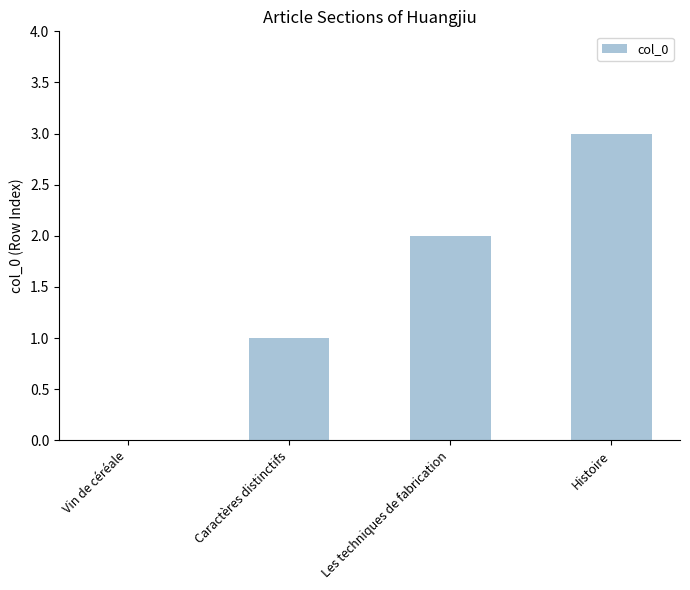

What is the sum of all values?

6